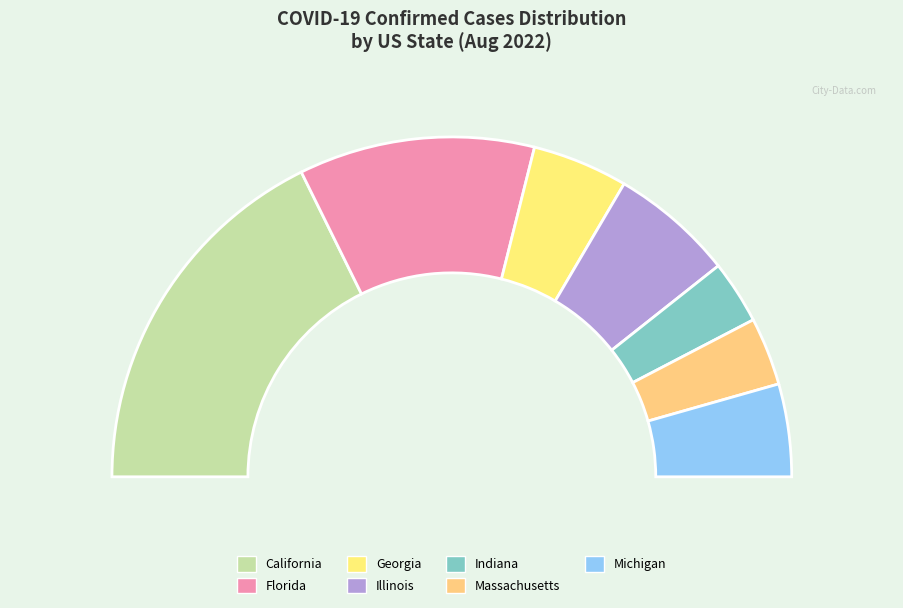

Is there a majority slice in this chart?

No